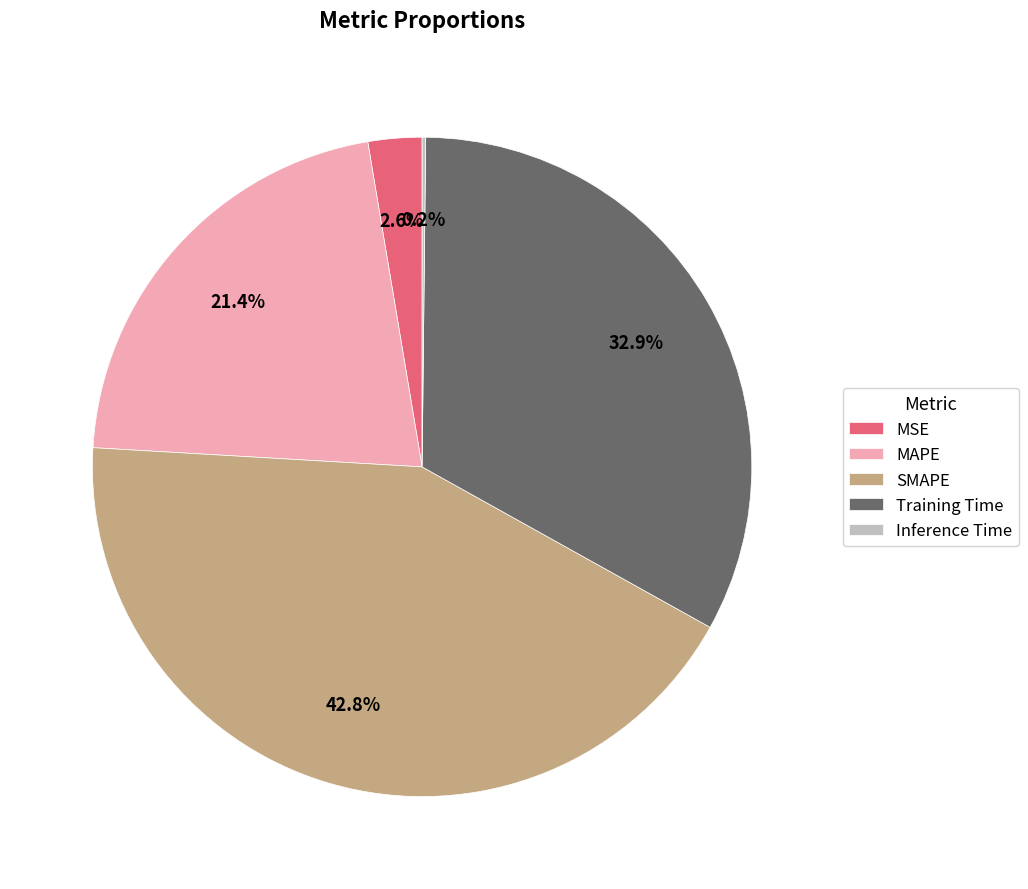

Which slice is the largest?

SMAPE